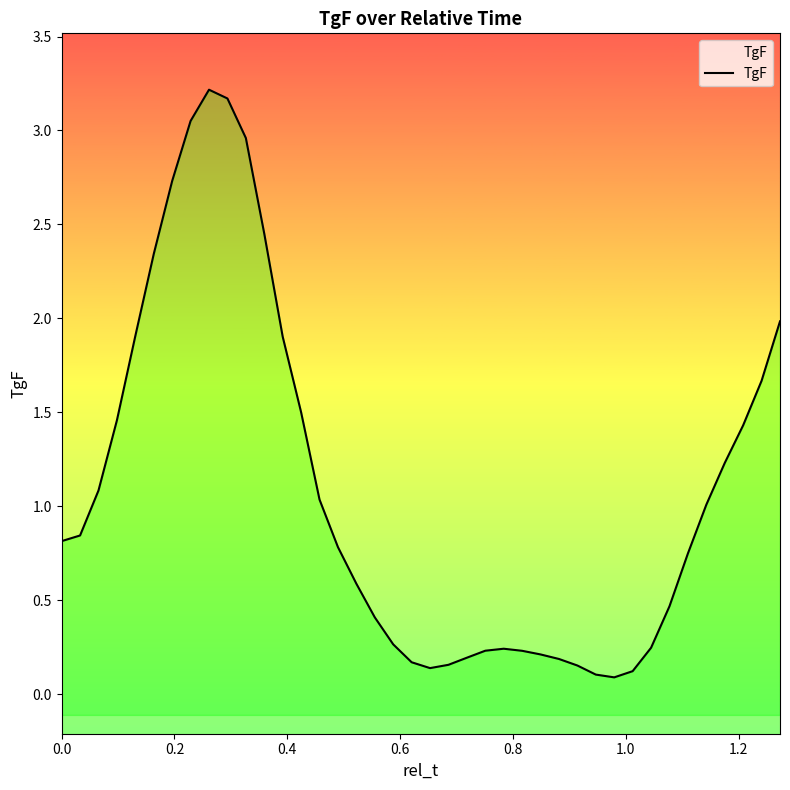

What is the difference between the second highest and second lowest values?

3.1